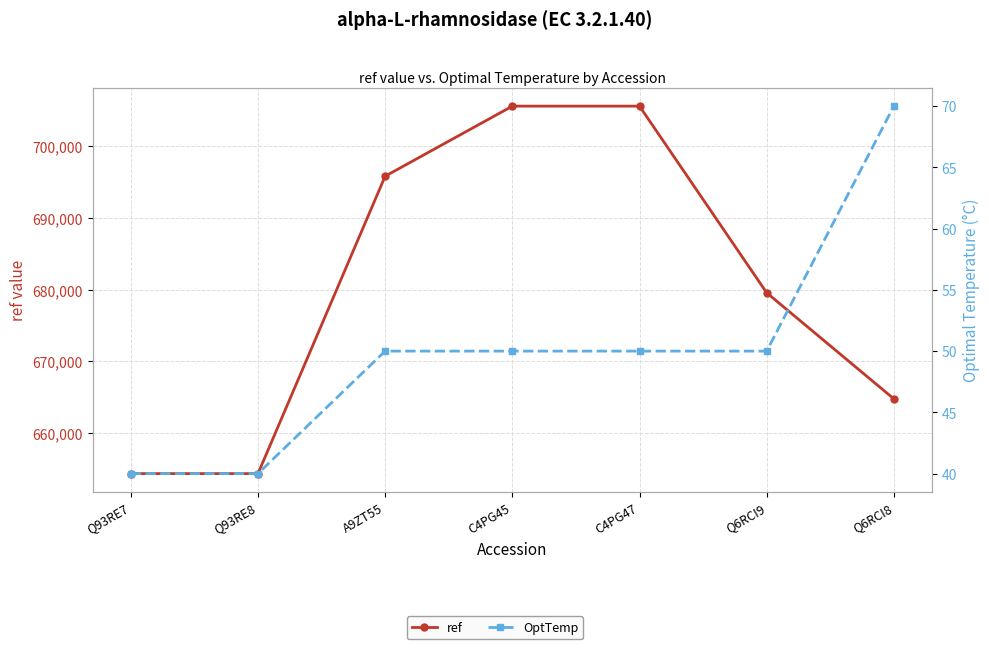

True or false: OptTemp has a value of 50 at C4PG45.

True